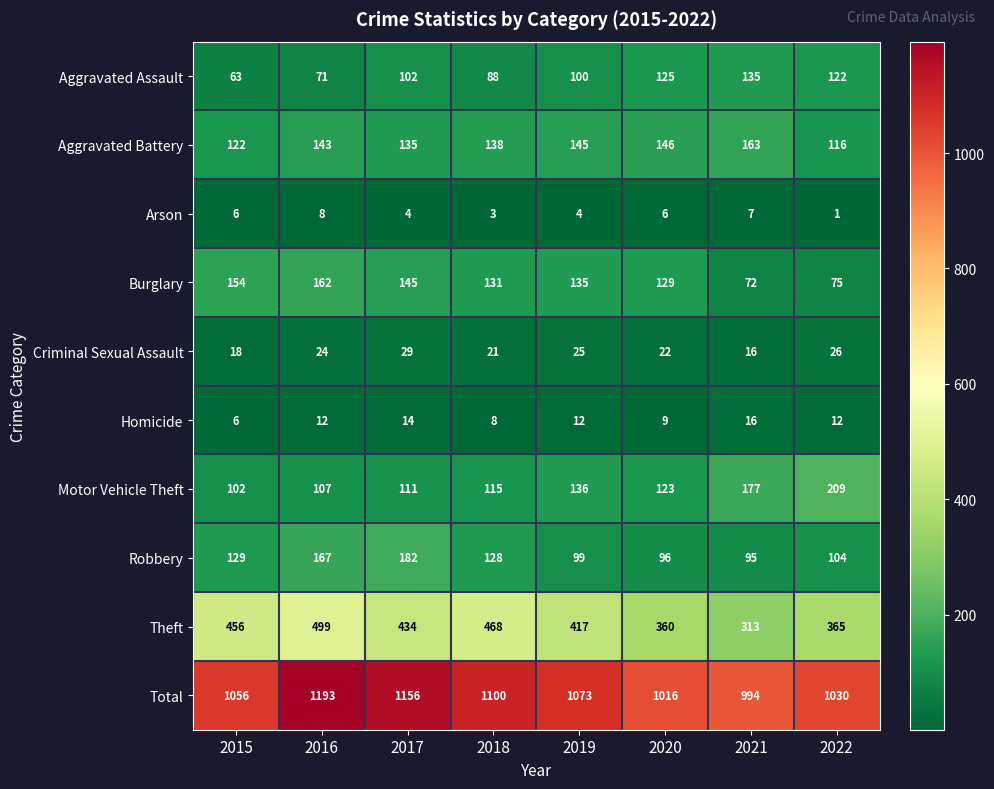

Read the Total value at 2015.

1056